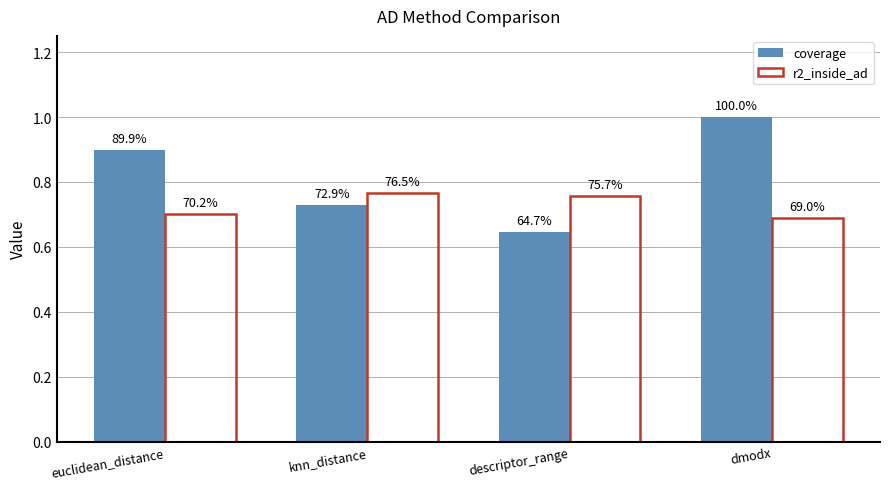

What is the difference between the coverage values at knn_distance and descriptor_range?

0.1